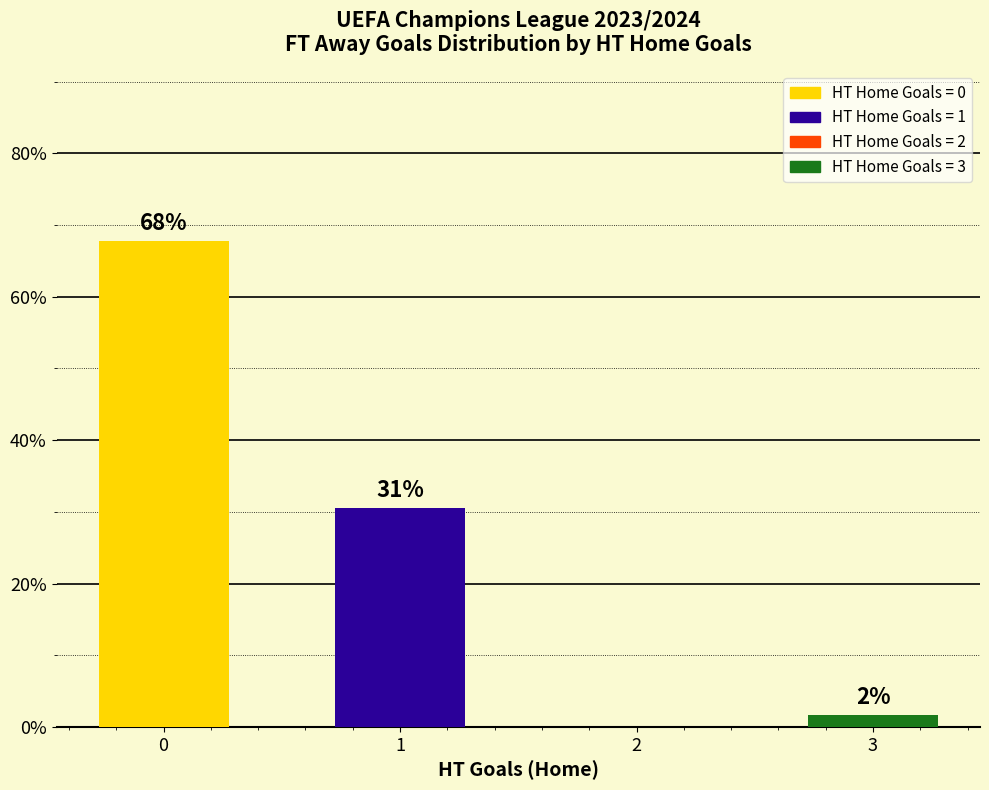

Which category has the lowest value across all series?

2